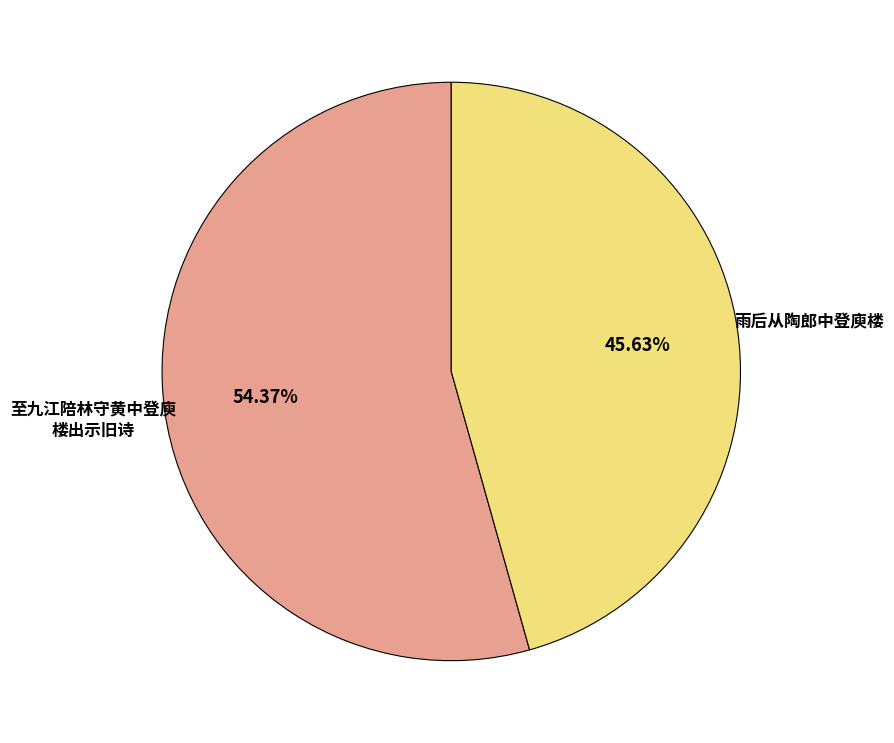

Is there any slice that represents more than half of the pie?

Yes